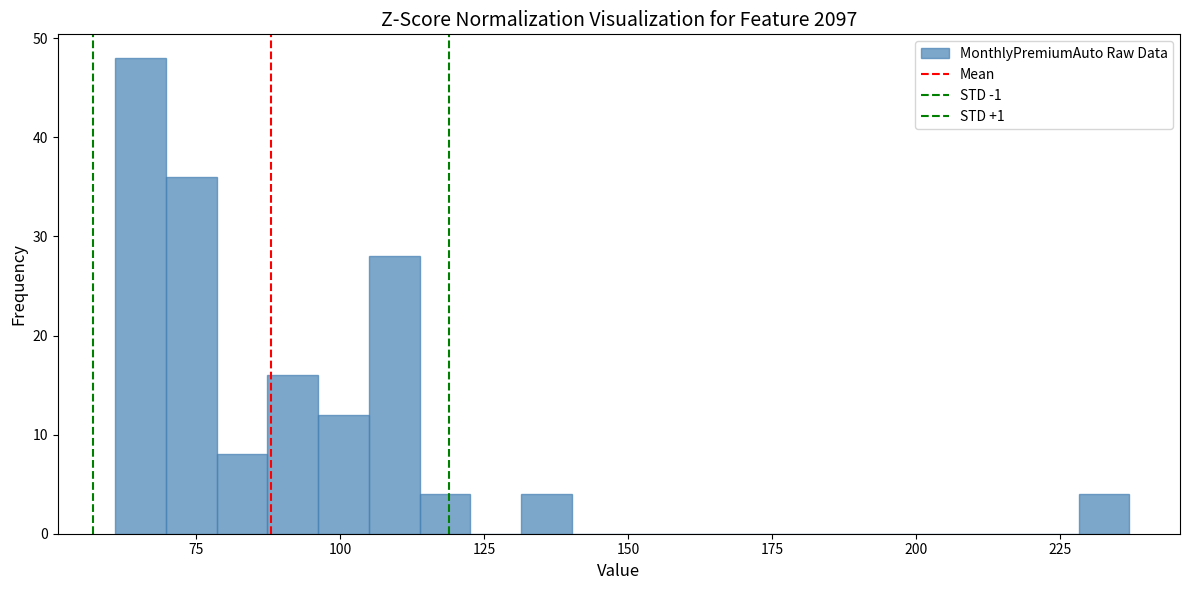

Read against the x-axis, roughly where is the centre of the tallest bar?

65